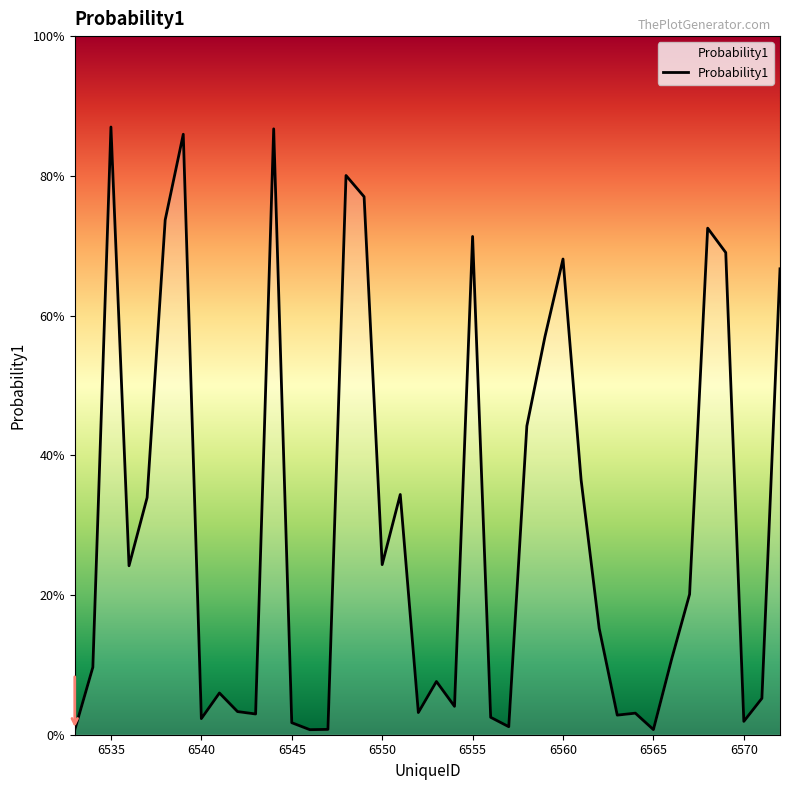

Is this an area chart (filled region under the line)?

Yes